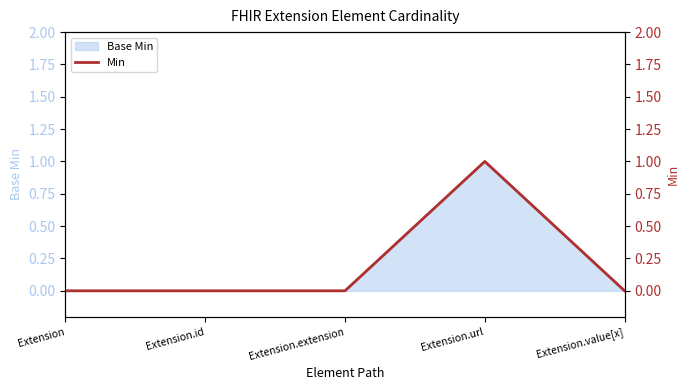

How many lines are shown in the chart?

1